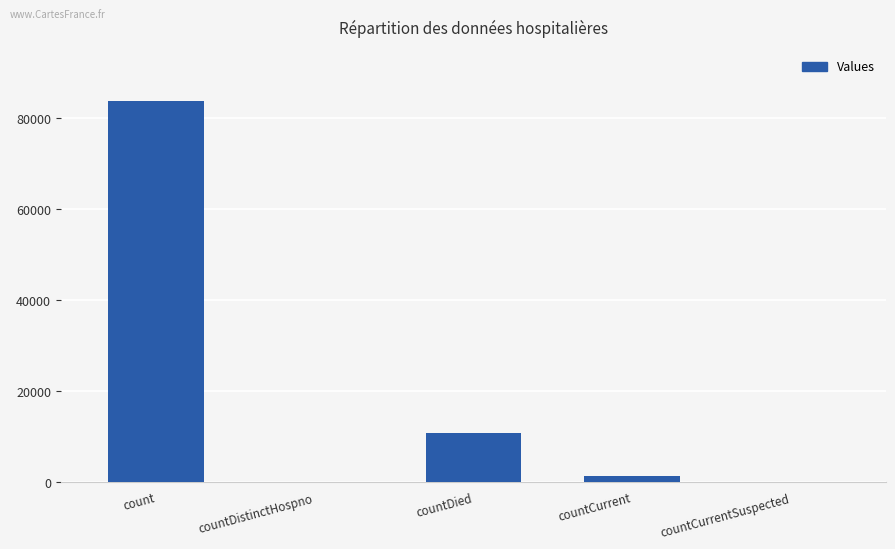

What is the greatest value displayed?

83836